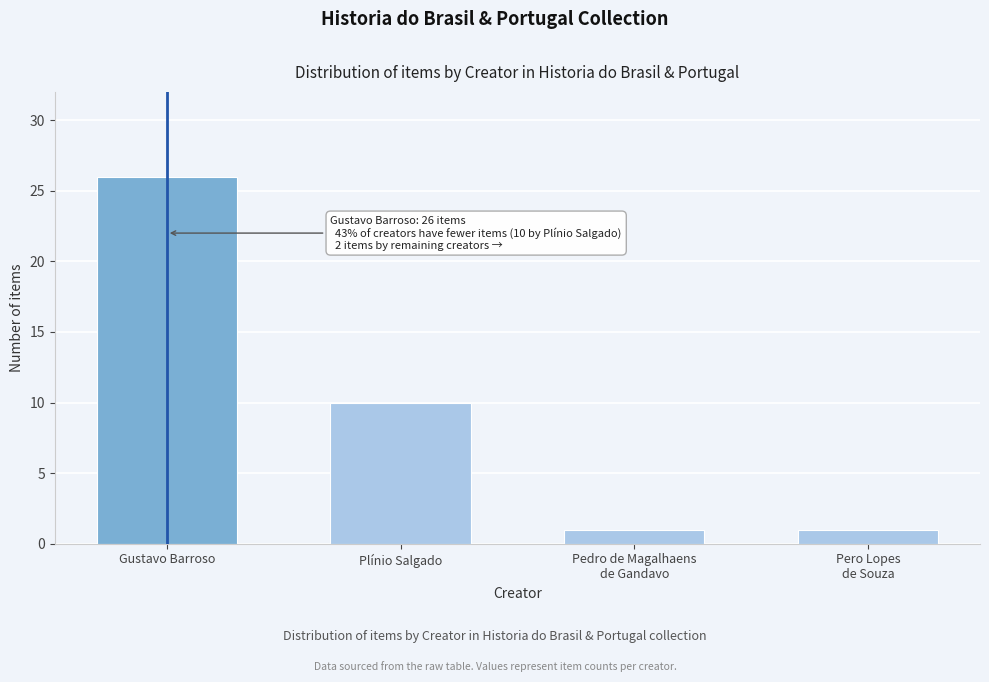

Reading left to right, list all the values displayed in this chart.

26	10	1	1